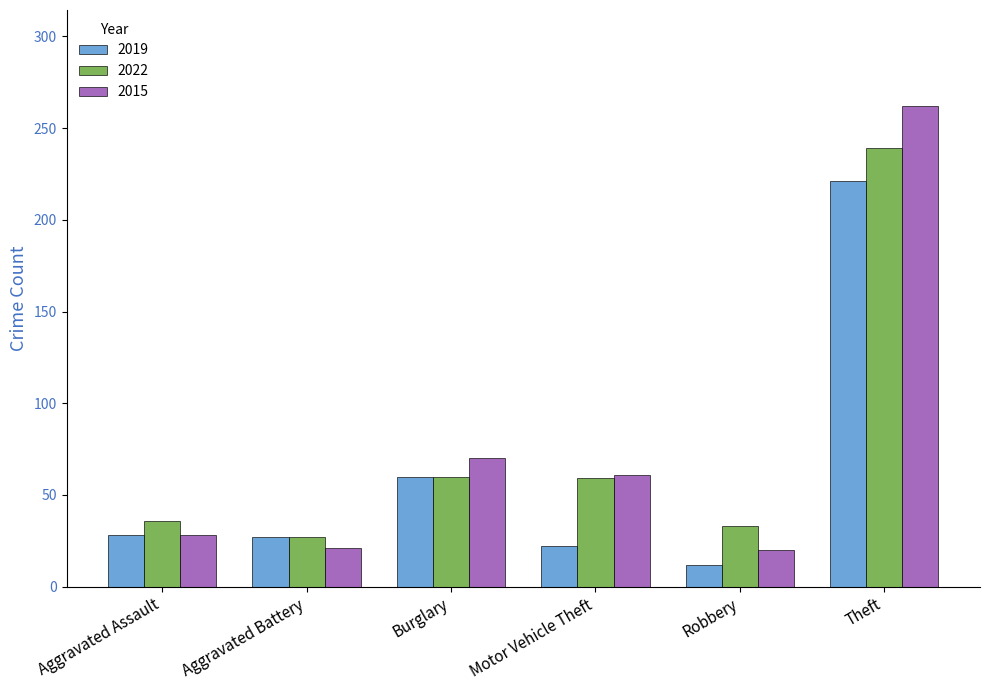

What is the maximum value shown in the chart?

262